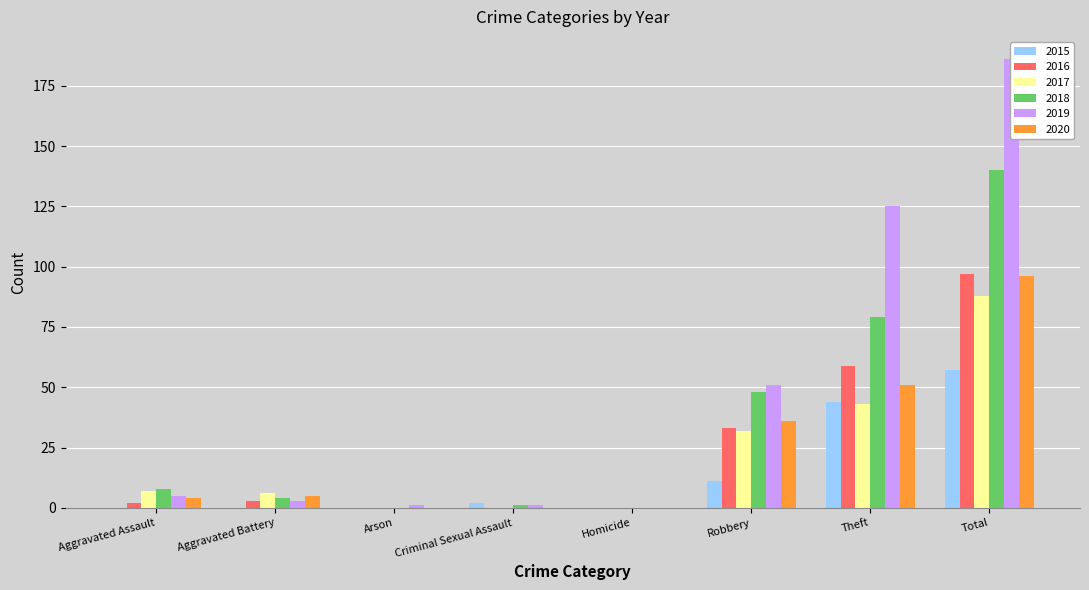

Reading right to left, what are all the values shown in this chart?

2015: Total=57	Theft=44	Robbery=11	Homicide=0	Criminal Sexual Assault=2	Arson=0	Aggravated Battery=0	Aggravated Assault=0
2016: Total=97	Theft=59	Robbery=33	Homicide=0	Criminal Sexual Assault=0	Arson=0	Aggravated Battery=3	Aggravated Assault=2
2017: Total=88	Theft=43	Robbery=32	Homicide=0	Criminal Sexual Assault=0	Arson=0	Aggravated Battery=6	Aggravated Assault=7
2018: Total=140	Theft=79	Robbery=48	Homicide=0	Criminal Sexual Assault=1	Arson=0	Aggravated Battery=4	Aggravated Assault=8
2019: Total=186	Theft=125	Robbery=51	Homicide=0	Criminal Sexual Assault=1	Arson=1	Aggravated Battery=3	Aggravated Assault=5
2020: Total=96	Theft=51	Robbery=36	Homicide=0	Criminal Sexual Assault=0	Arson=0	Aggravated Battery=5	Aggravated Assault=4